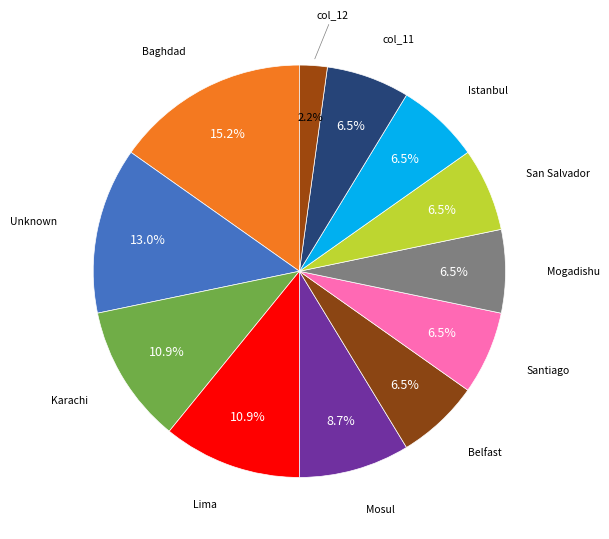

To the nearest percent, what is the average slice percentage?

8%